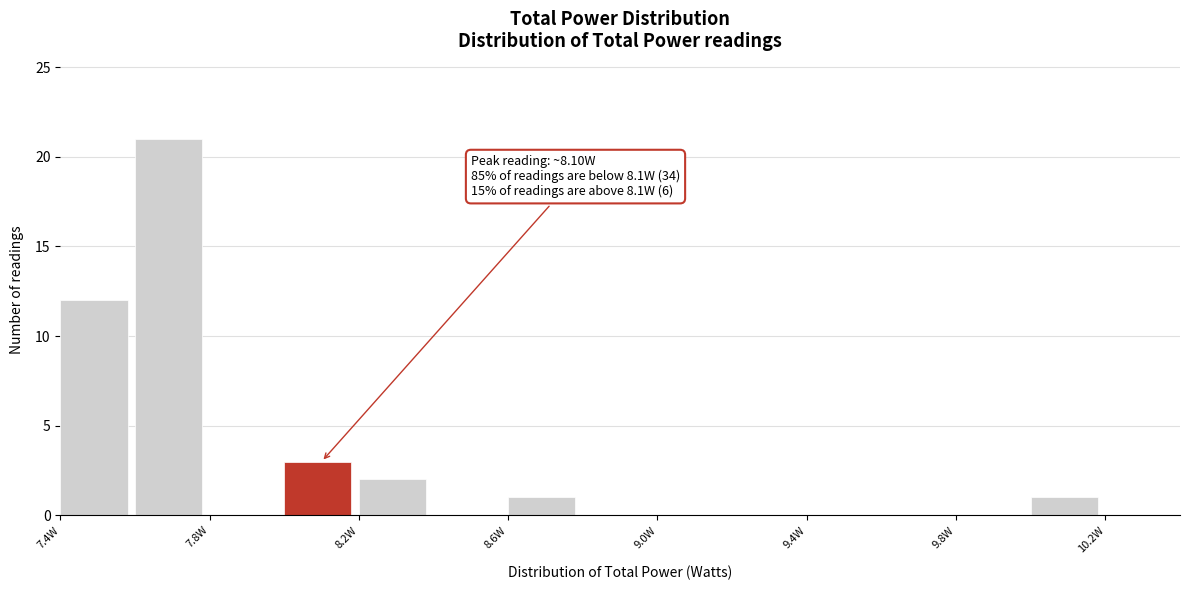

Which range on the x-axis has the tallest bar?

7.6 to 7.8